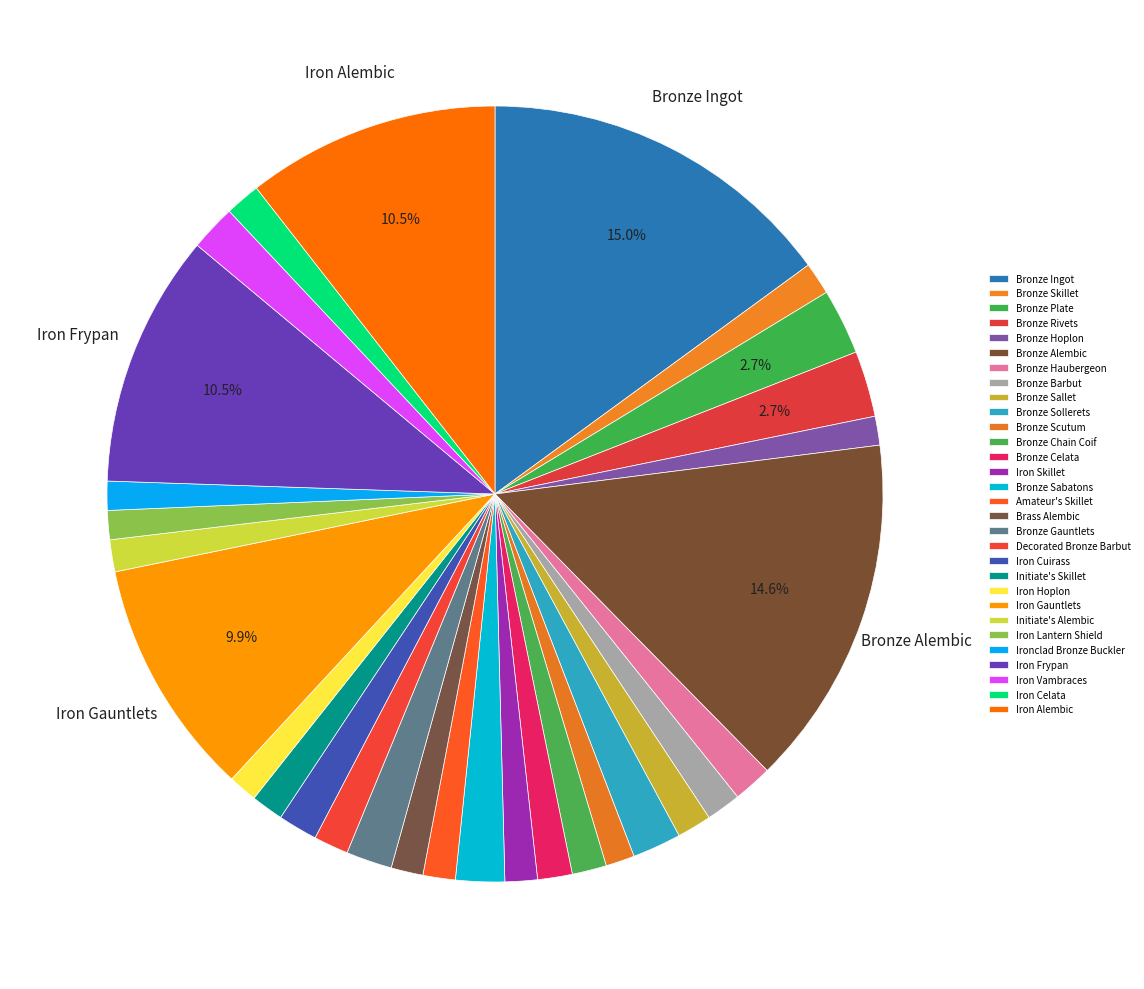

Rank the categories by value from lowest to highest.

Bronze Hoplon, Bronze Scutum, Iron Hoplon, Ironclad Bronze Buckler, Iron Lantern Shield, Brass Alembic, Initiate's Alembic, Bronze Skillet, Amateur's Skillet, Iron Skillet, Initiate's Skillet, Bronze Chain Coif, Bronze Sallet, Bronze Celata, Bronze Barbut, Decorated Bronze Barbut, Iron Celata, Bronze Haubergeon, Iron Cuirass, Bronze Gauntlets, Iron Vambraces, Bronze Sollerets, Bronze Sabatons, Bronze Plate, Bronze Rivets, Iron Gauntlets, Iron Alembic, Iron Frypan, Bronze Alembic, Bronze Ingot